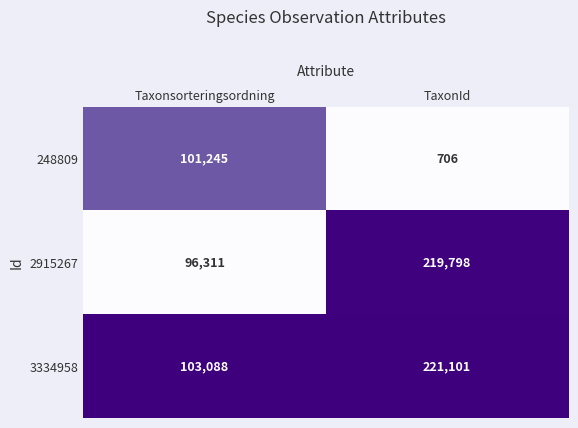

Reading left to right, extract all data points from this chart.

248809: 101245	706
2915267: 96311	219798
3334958: 103088	221101